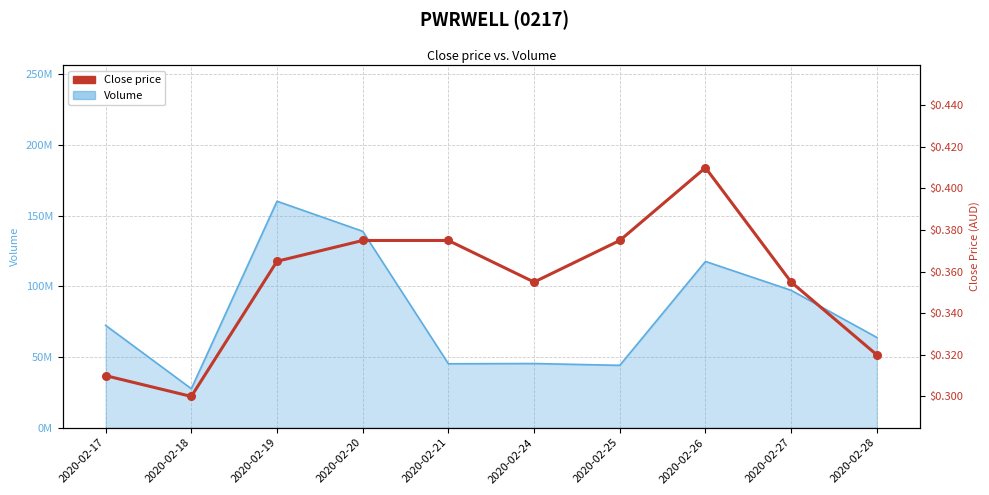

At which category is the sum across all series the highest?

2020-02-19